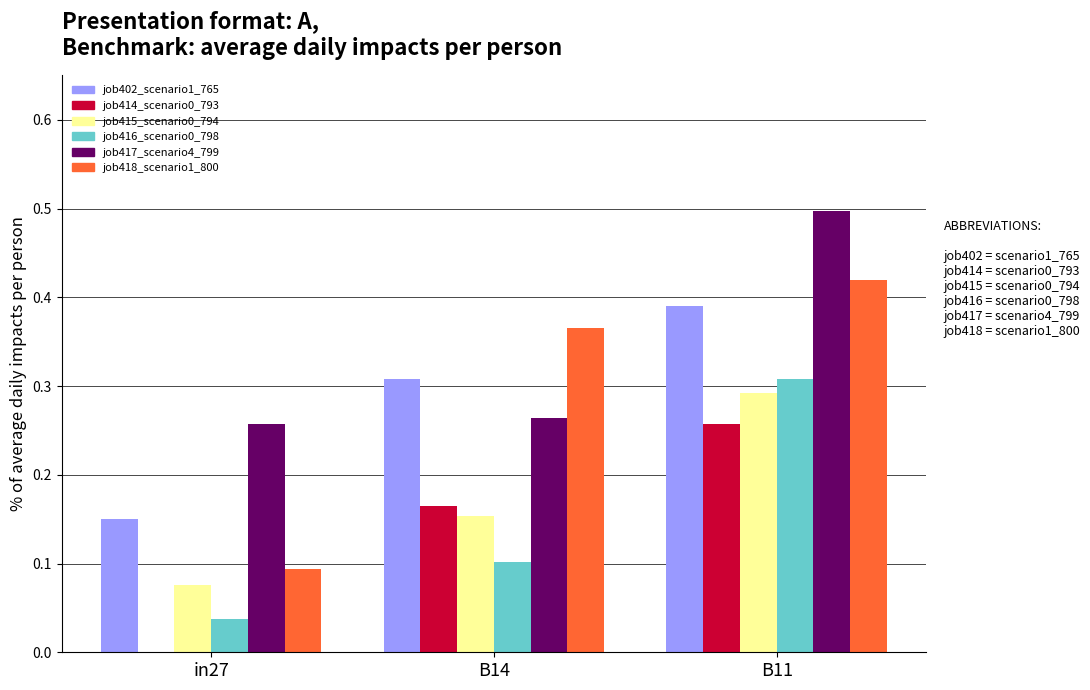

Which category has the highest value in the job416_scenario0_798 series?

B11